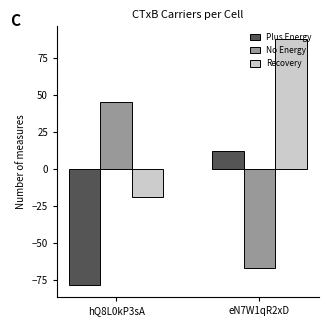

Is the value of Recovery at eN7W1qR2xD greater than the value of No Energy at hQ8L0kP3sA?

Yes